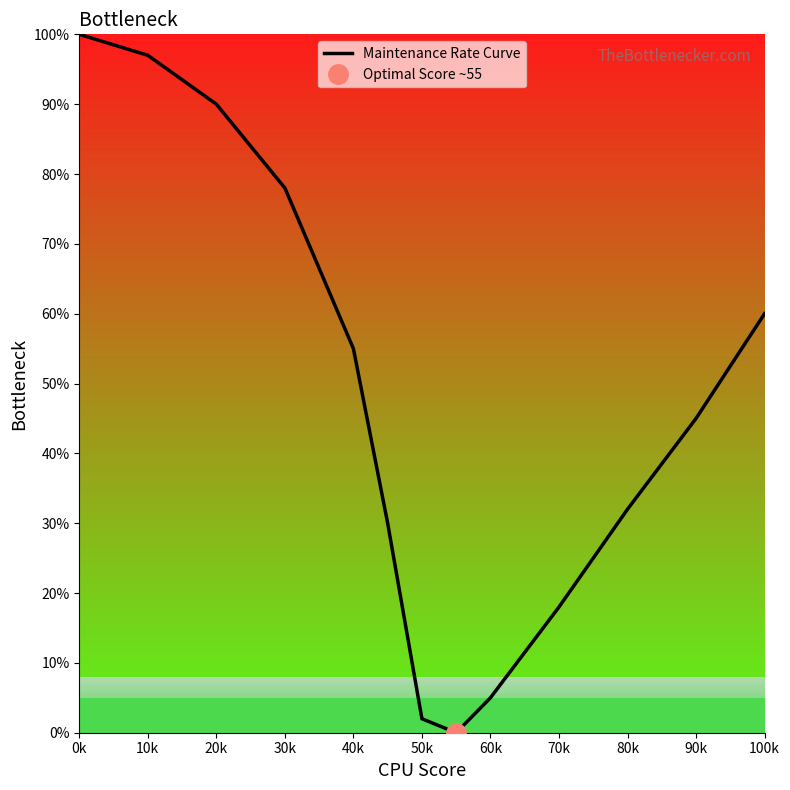

At which label does the data first exceed 45?

0k